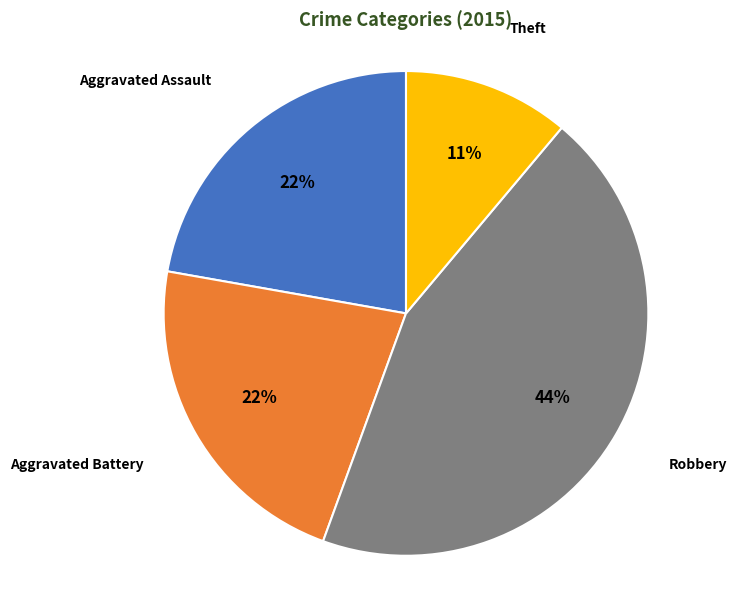

To the nearest percent, what is the difference between the largest and smallest slice percentages?

33%